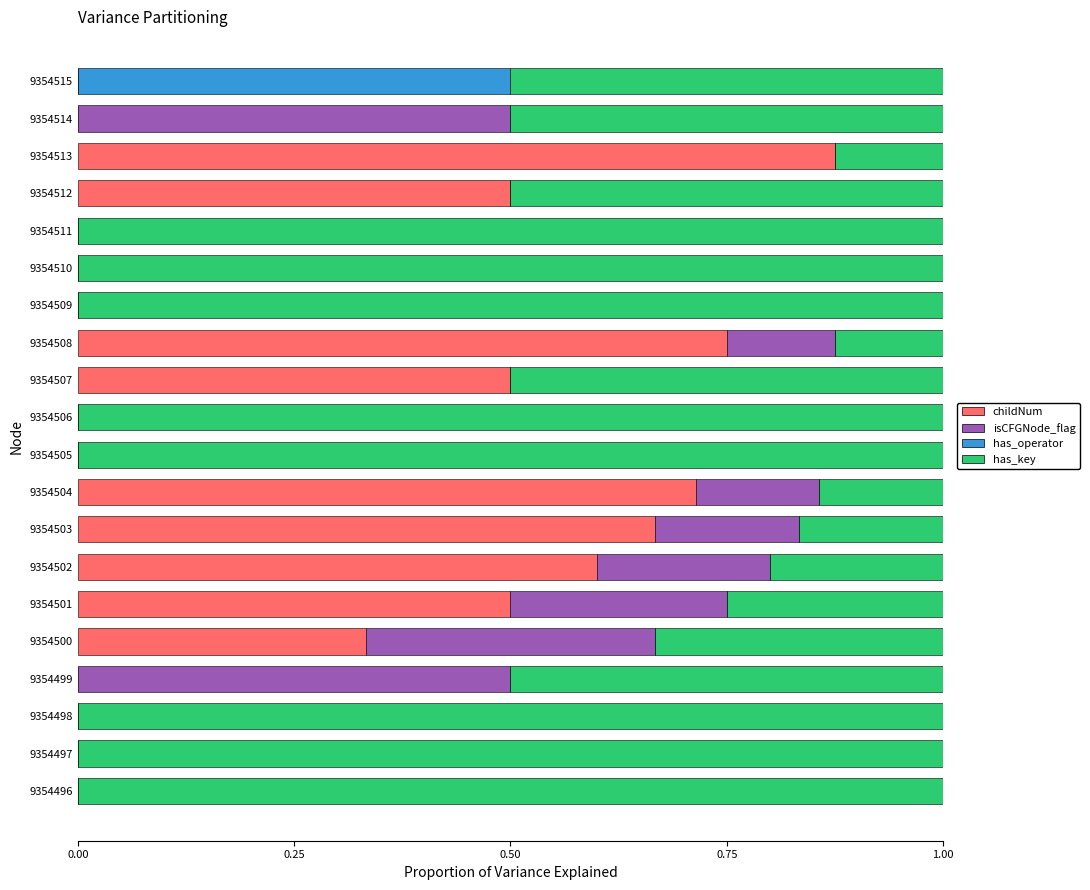

The childNum series shows 0.5 at 9354501. True or false?

True